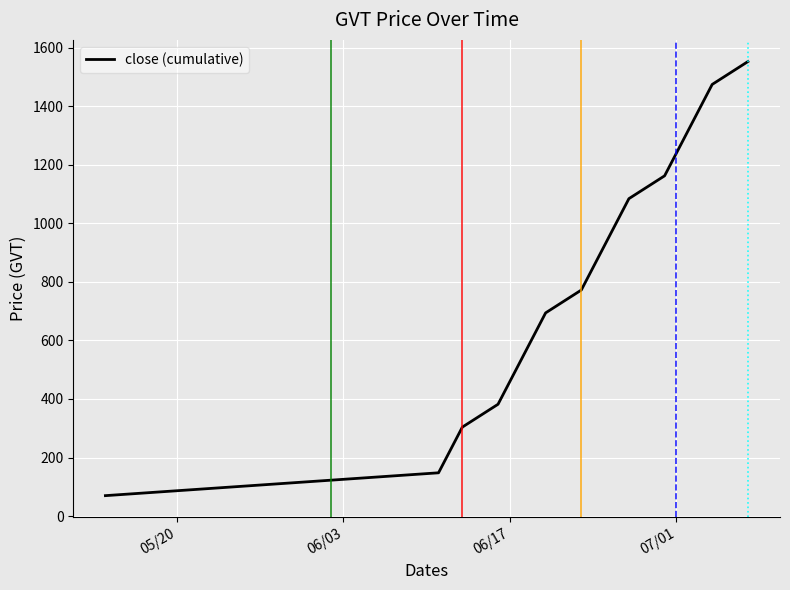

Does the chart display data point markers on the line(s)?

No